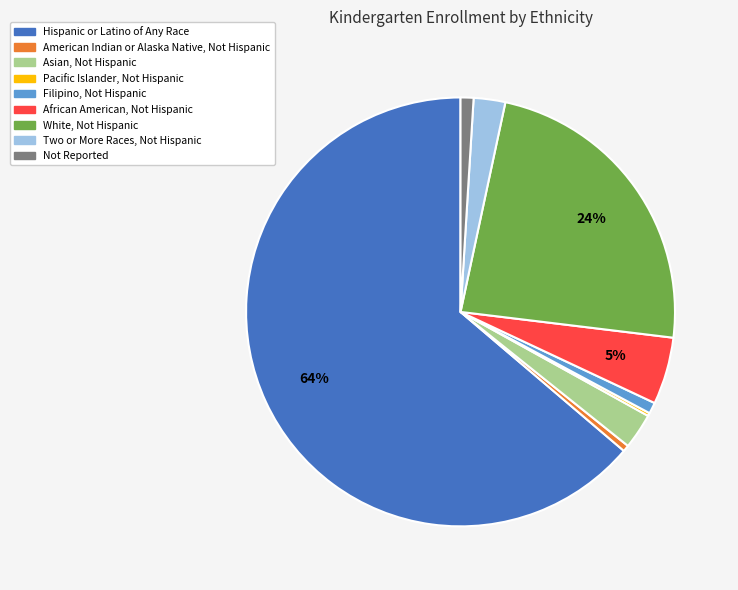

Approximately how many times larger is the value at Not Reported compared to American Indian or Alaska Native, Not Hispanic?

2.0